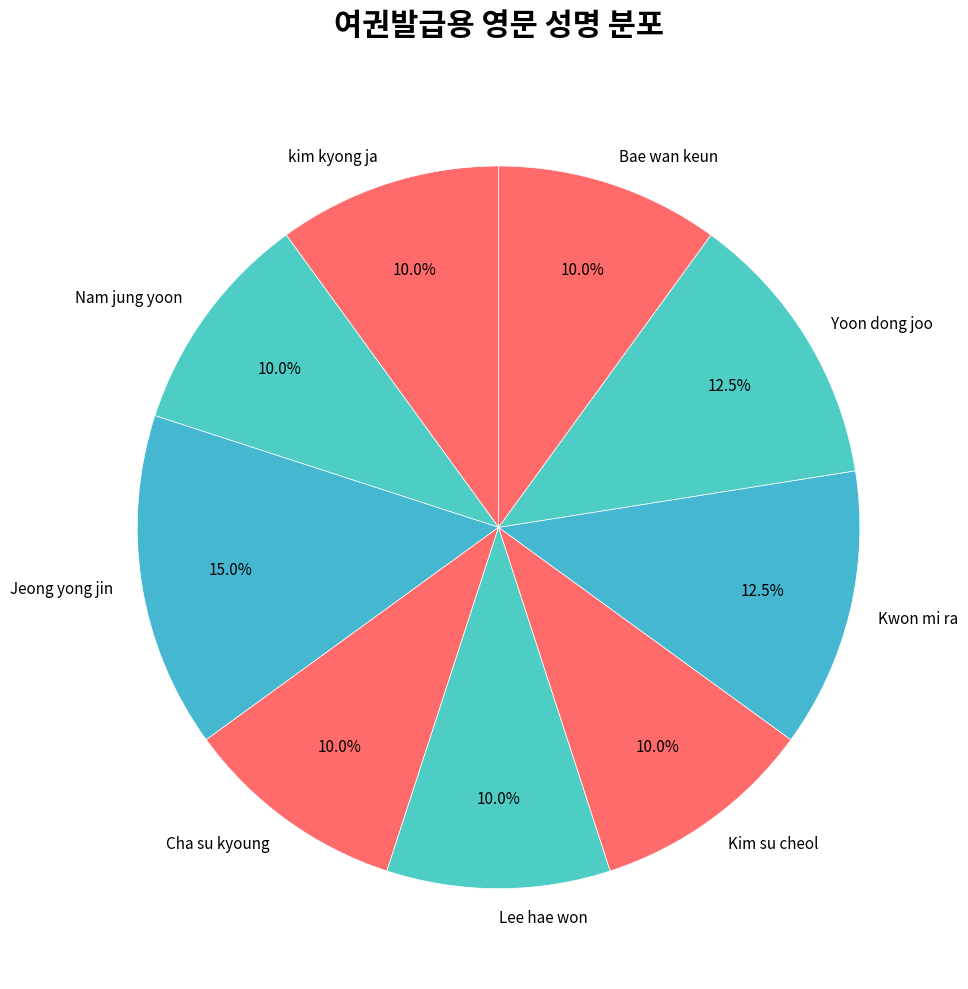

To the nearest percent, what is the difference between the largest and smallest slice percentages?

5%